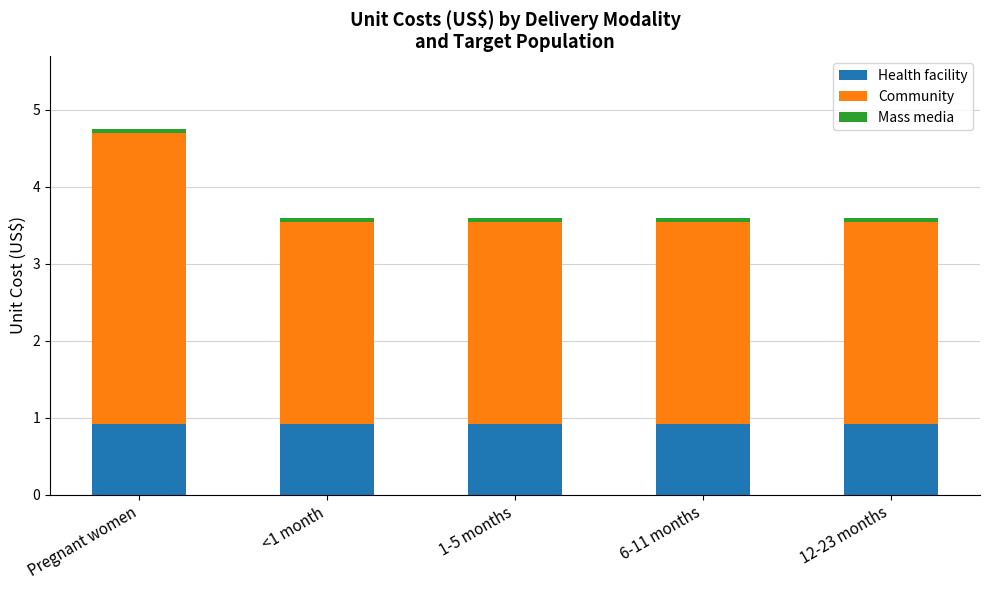

What is the lowest value of the Health facility series?

0.9